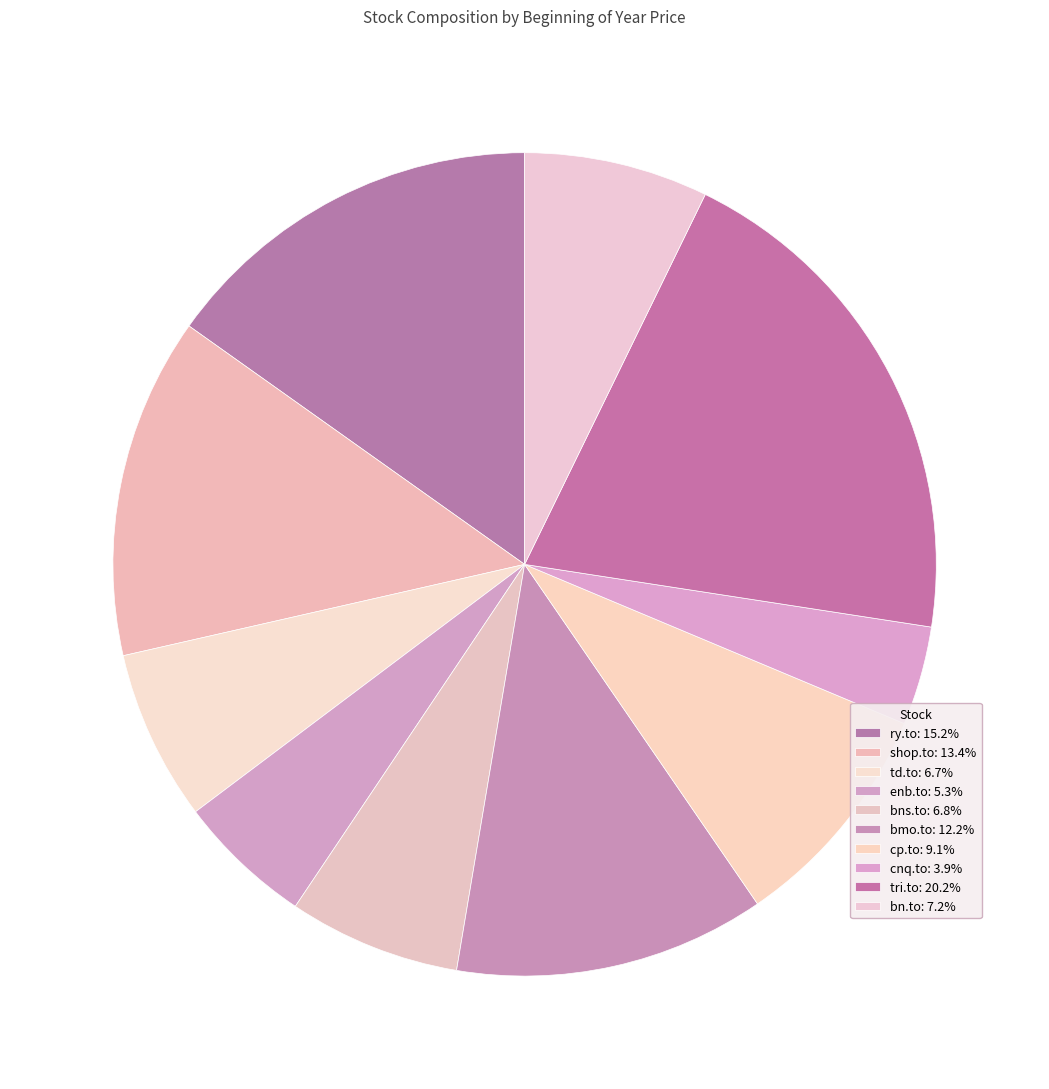

Which category has the biggest portion of the pie?

tri.to